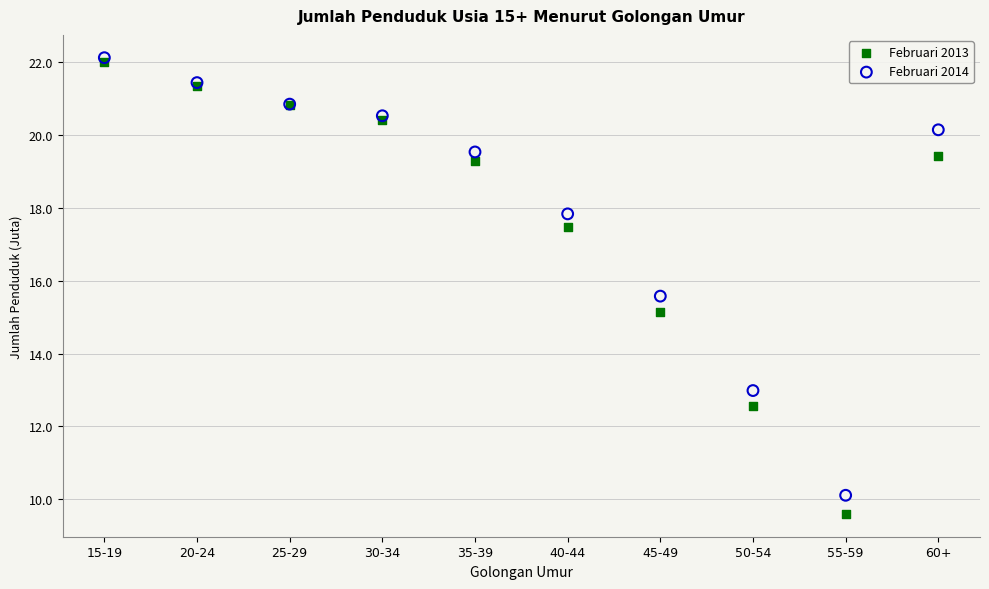

Across all series, what Y value is closest to 15?

15.1